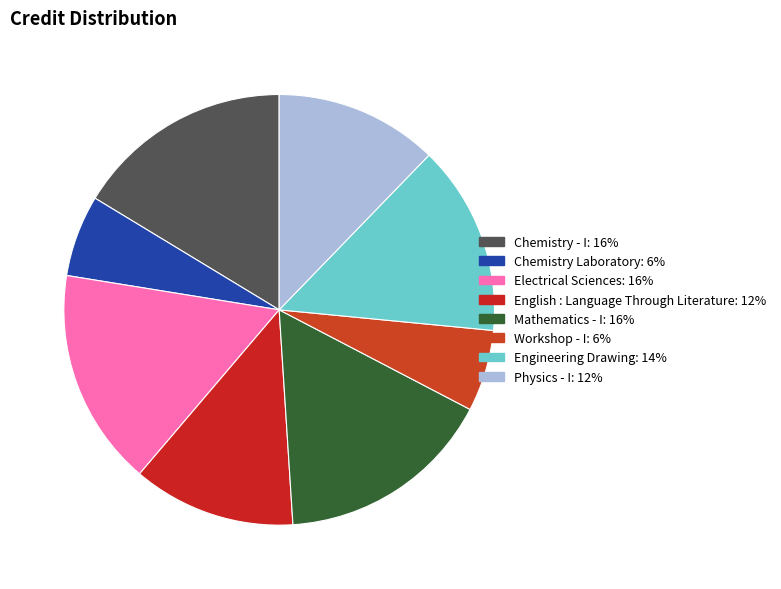

Approximately how many times larger is the value at Mathematics - I compared to English : Language Through Literature?

1.3